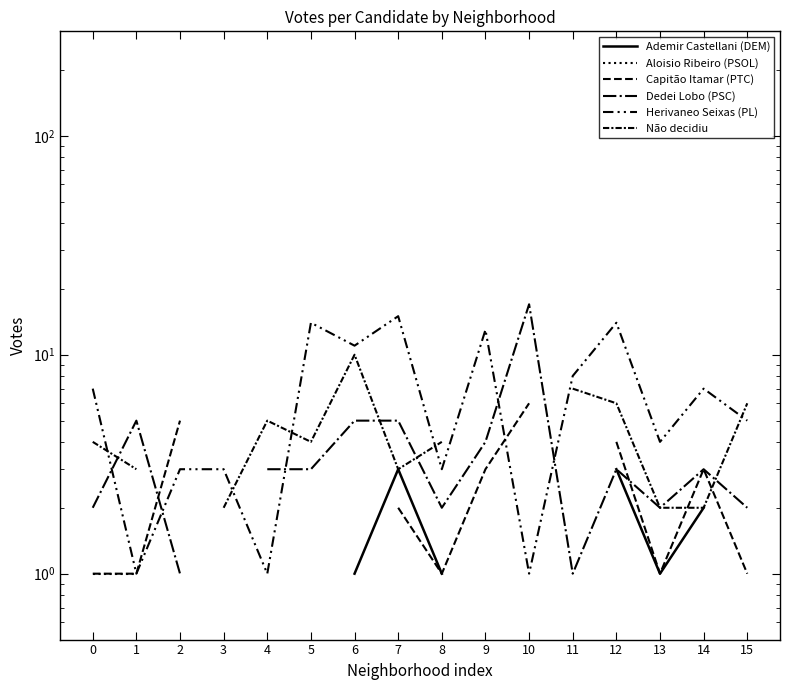

Which series has the largest total across all categories?

Herivaneo Seixas (PL)